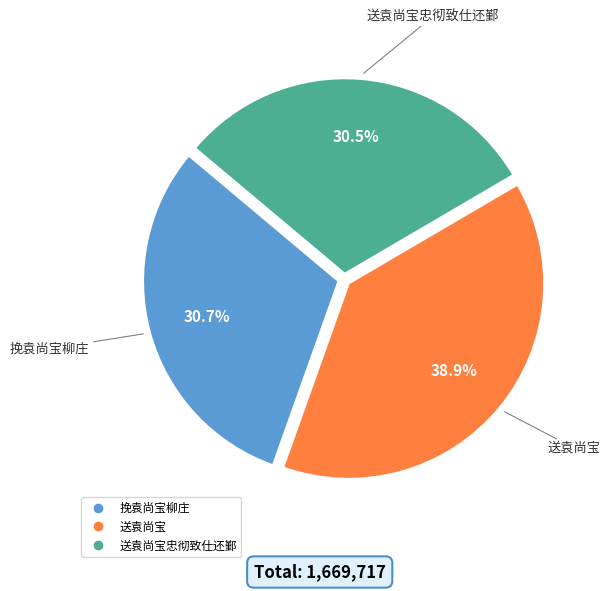

Is there a majority slice in this chart?

No